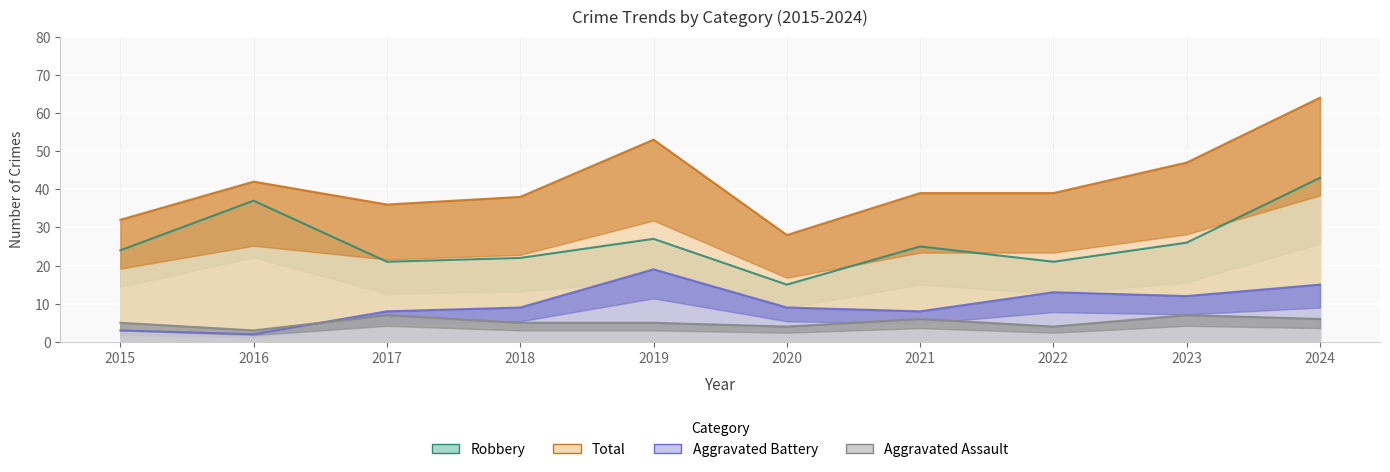

Rank the series at 2020 from lowest to highest value.

Aggravated Assault, Aggravated Battery, Robbery, Total